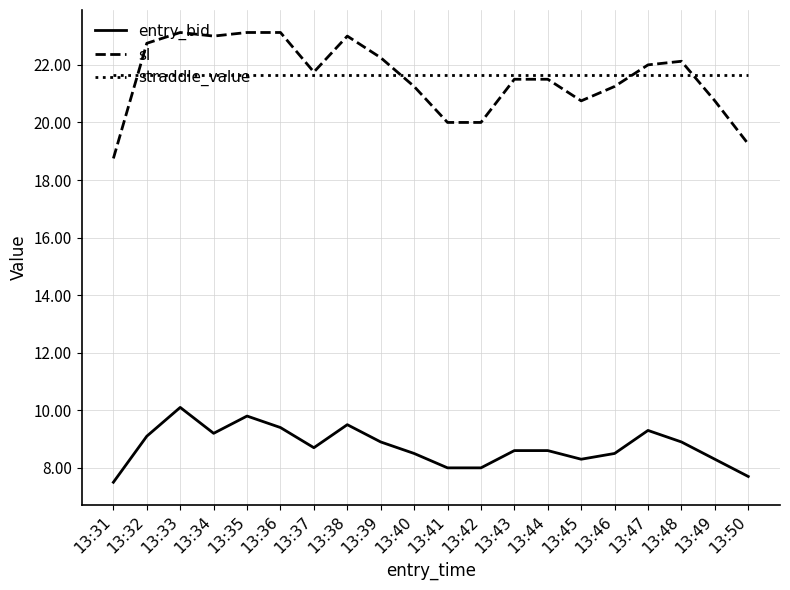

Is the value of sl at 13:35 greater than the value of straddle_value at 13:45?

Yes